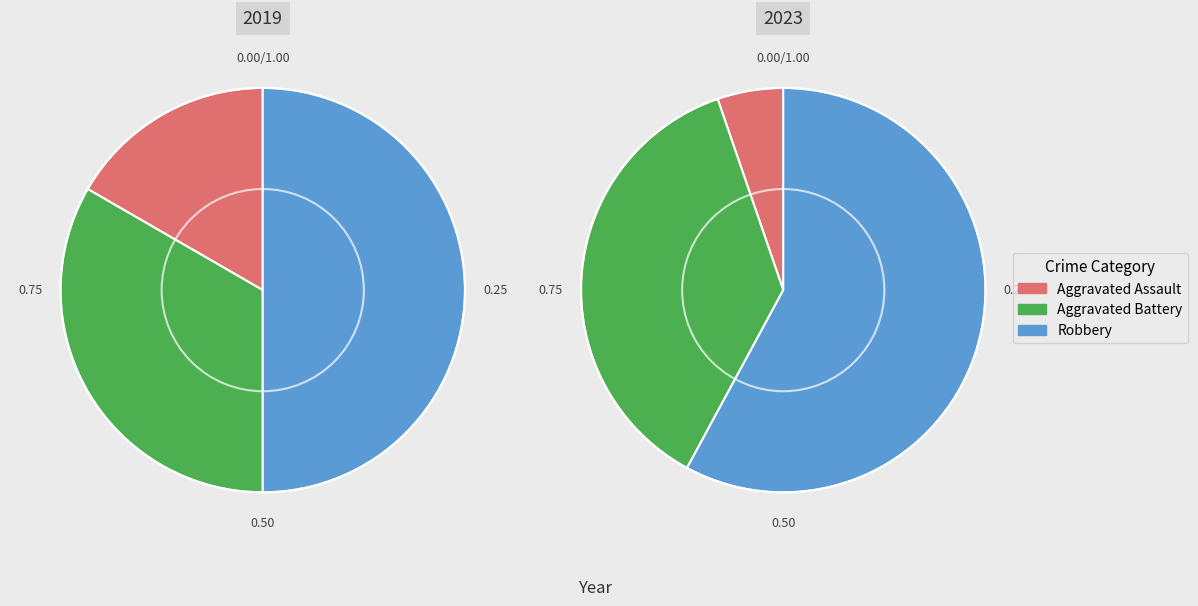

To the nearest percent, what percentage of the pie is values_2019?

17%